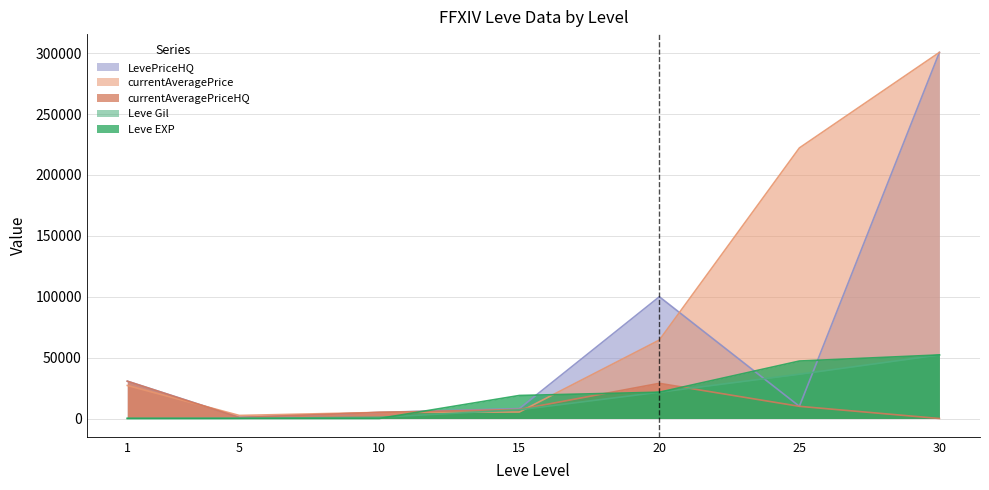

How many intersections are there between LevePriceHQ and Leve EXP?

4